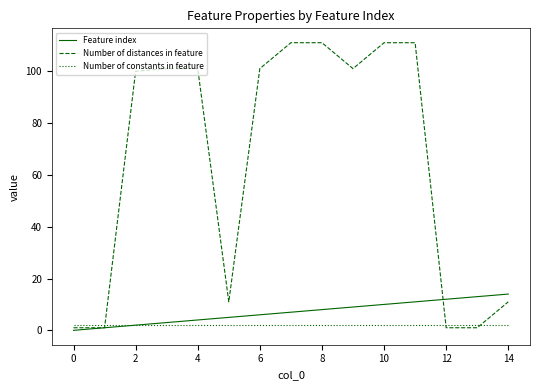

What is the highest value of the Feature index series?

14